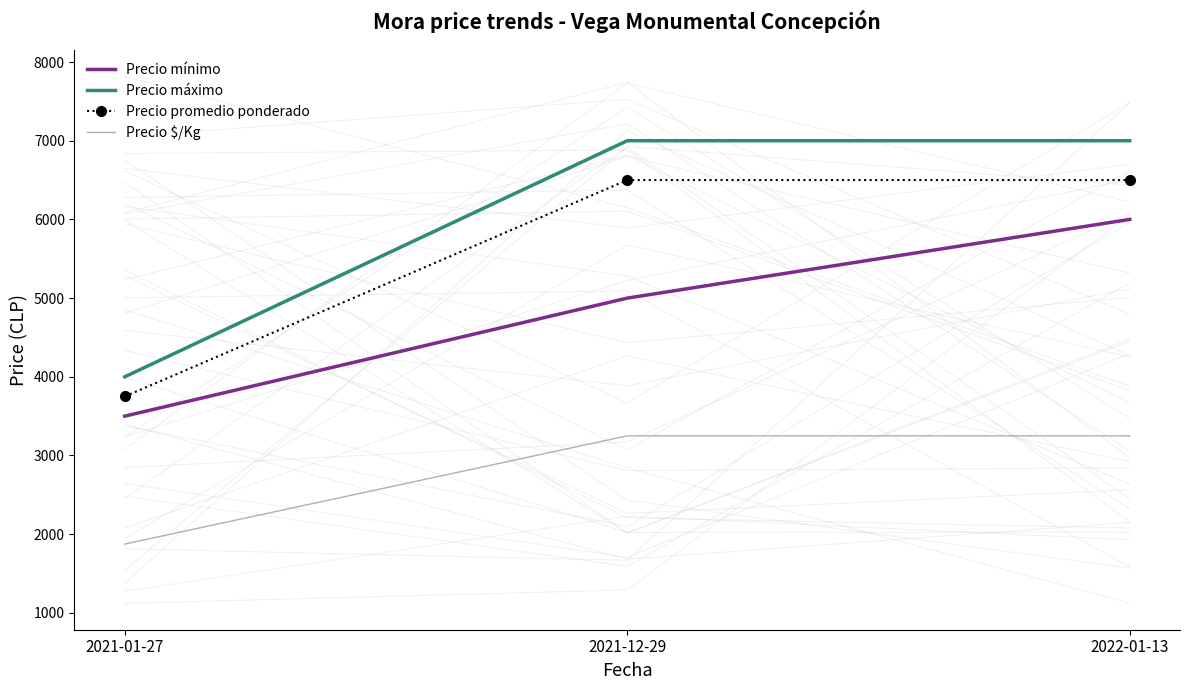

Which series changed the most between 2021-01-27 and 2021-12-29?

Precio máximo